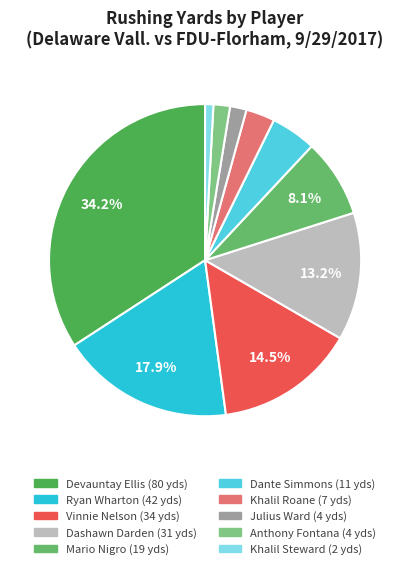

How many segments does this pie chart have?

10